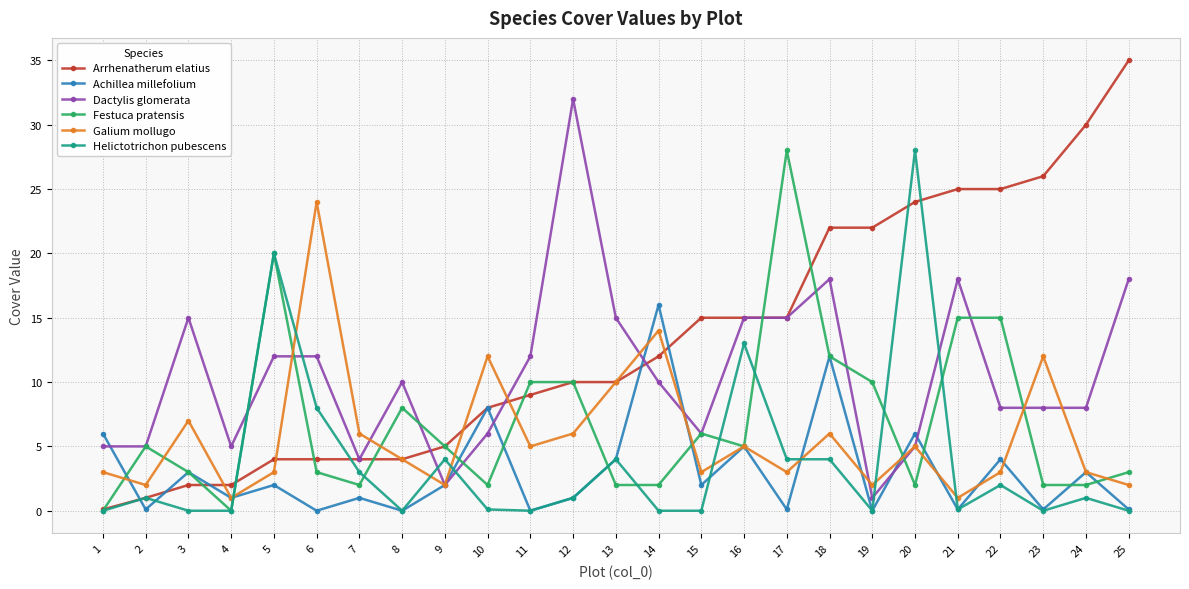

Where do Galium mollugo and Arrhenatherum elatius first cross each other?

3 and 4